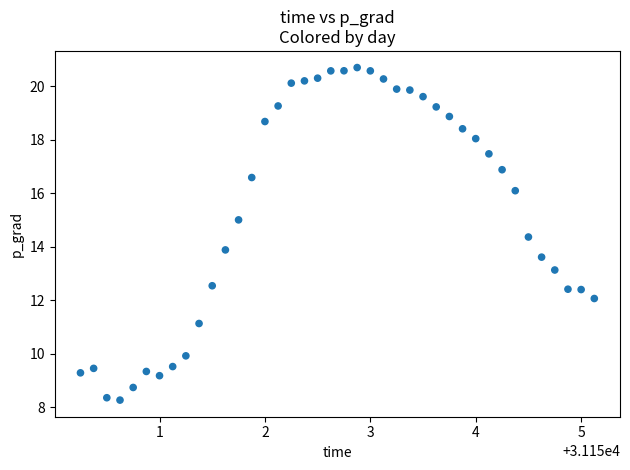

What is the range of Y values (max minus min)?

12.4